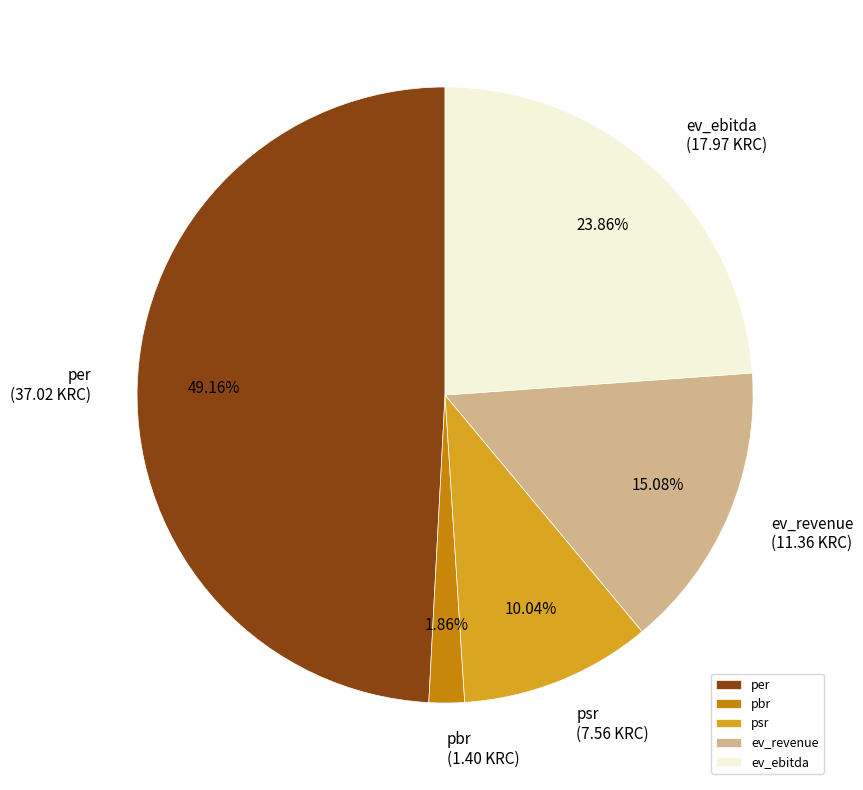

Does ev_revenue represent more than half of the total?

No